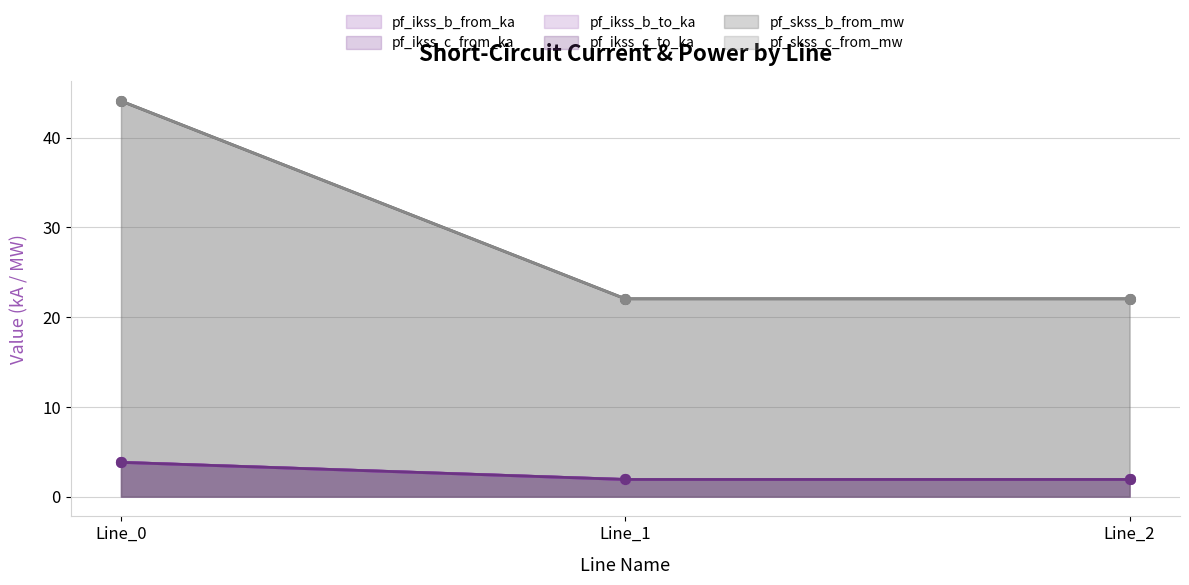

Which has a higher value, Line_0 or Line_1?

Line_0